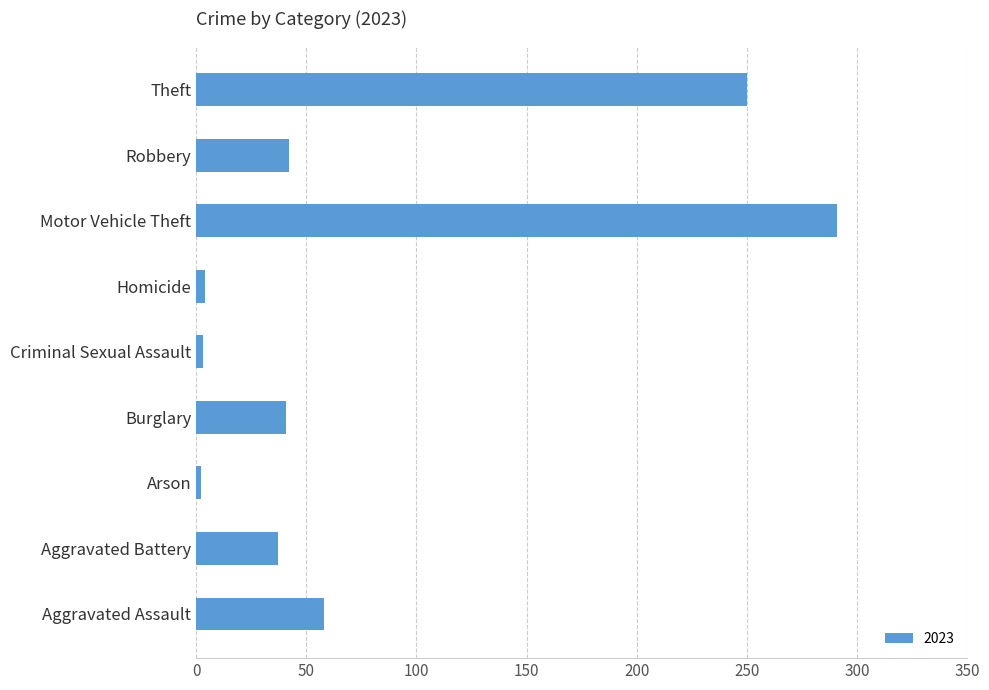

Count the number of categories in the chart.

9